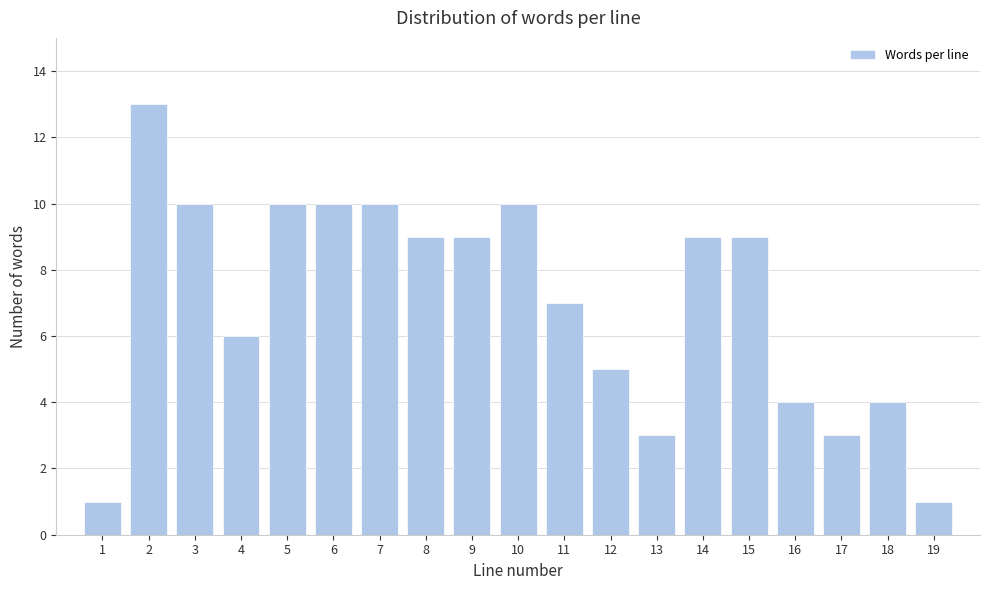

Reading left to right, what are all the values shown in this chart?

1	13	10	6	10	10	10	9	9	10	7	5	3	9	9	4	3	4	1